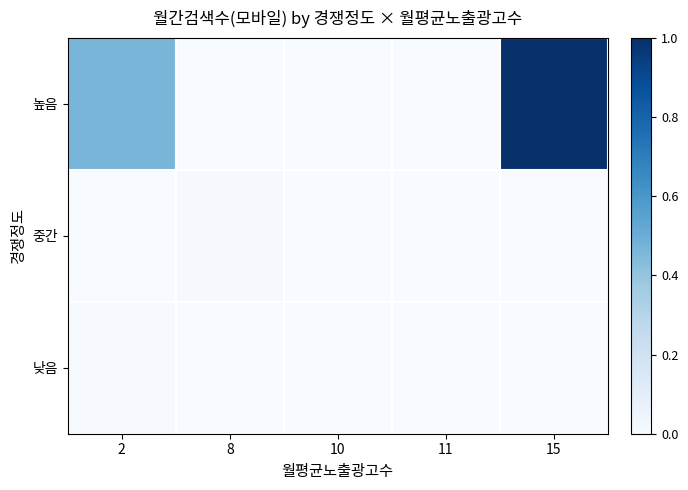

What is the total value across all series at 11?

90